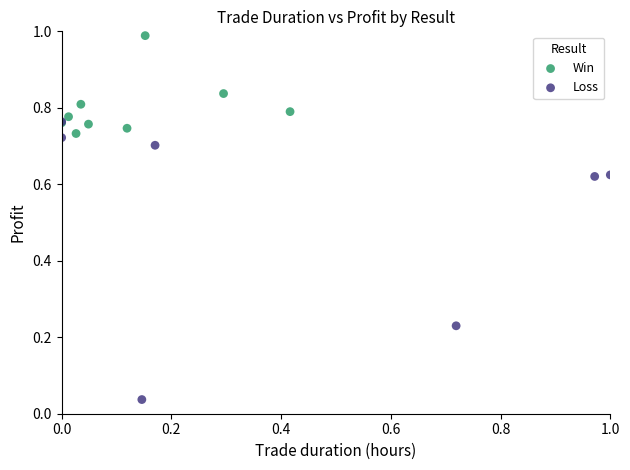

Which series reaches the maximum Y coordinate?

Win